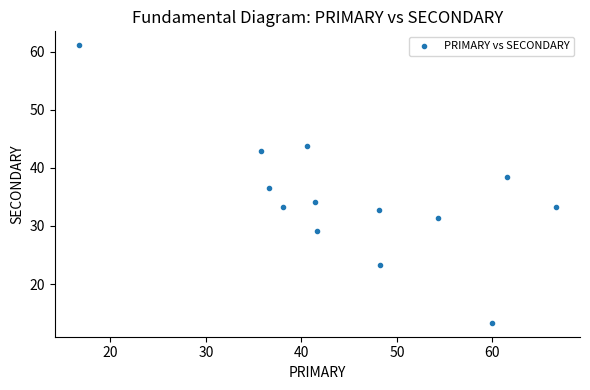

What is the range of X values (max minus min)?

50.0